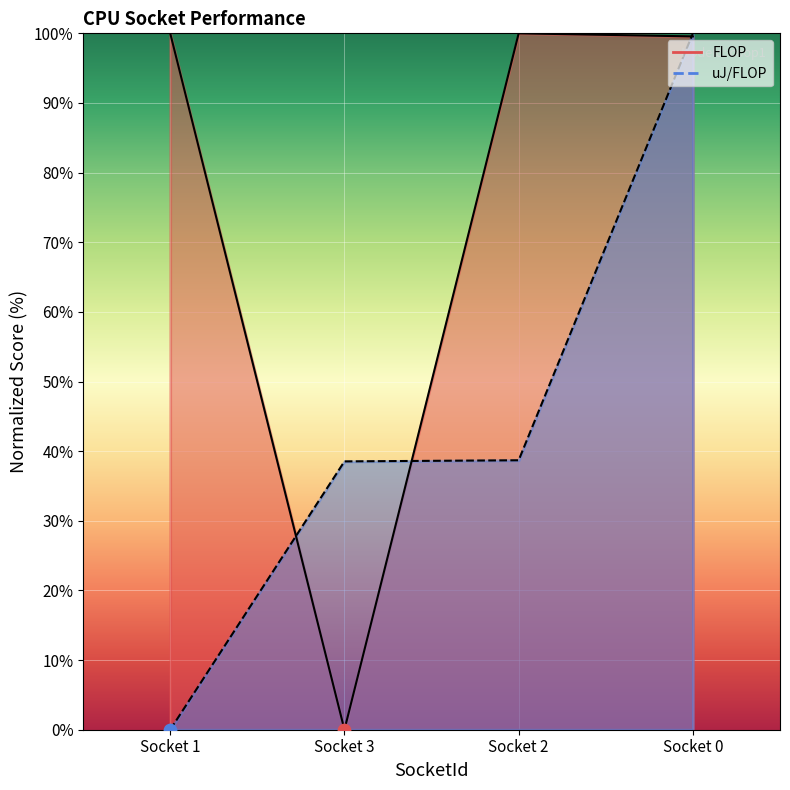

Which series contains the lowest Y value?

FLOP